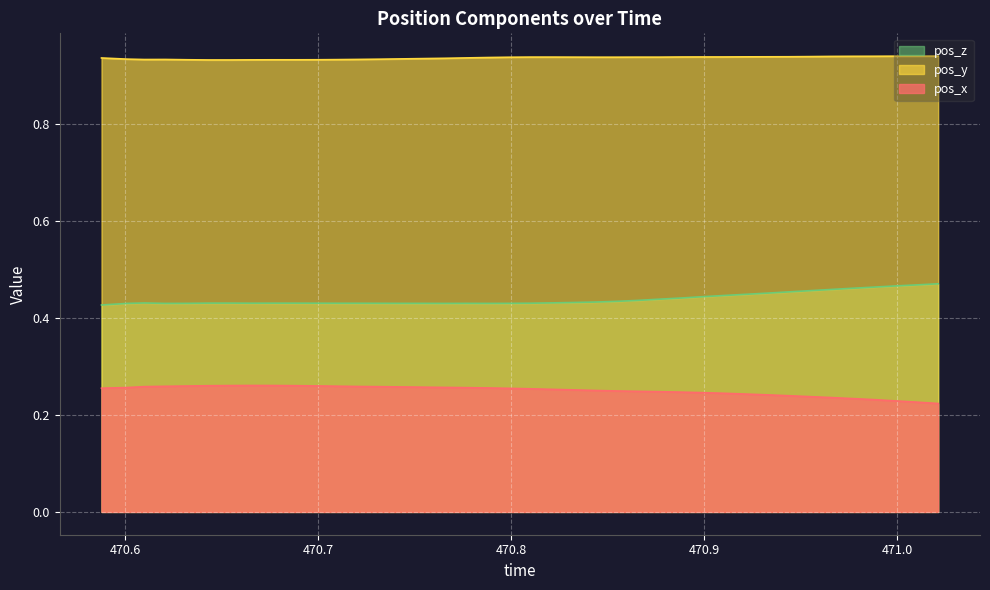

True or false: pos_y has more than 0 interior local peaks.

True